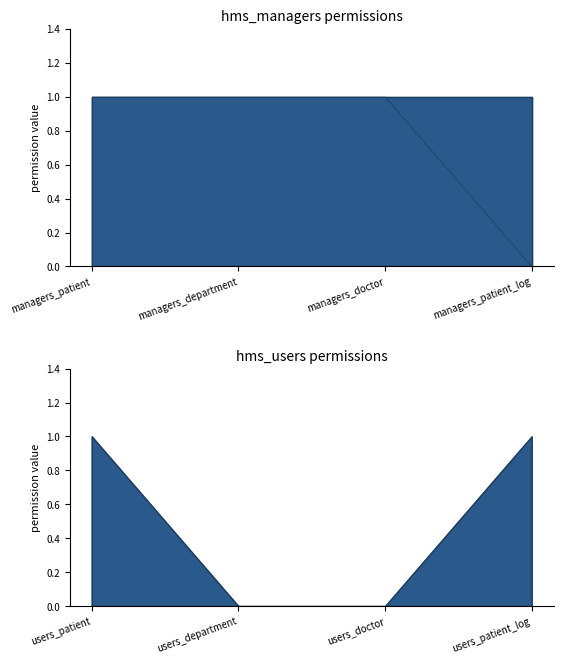

What position from the left is users_department?

6